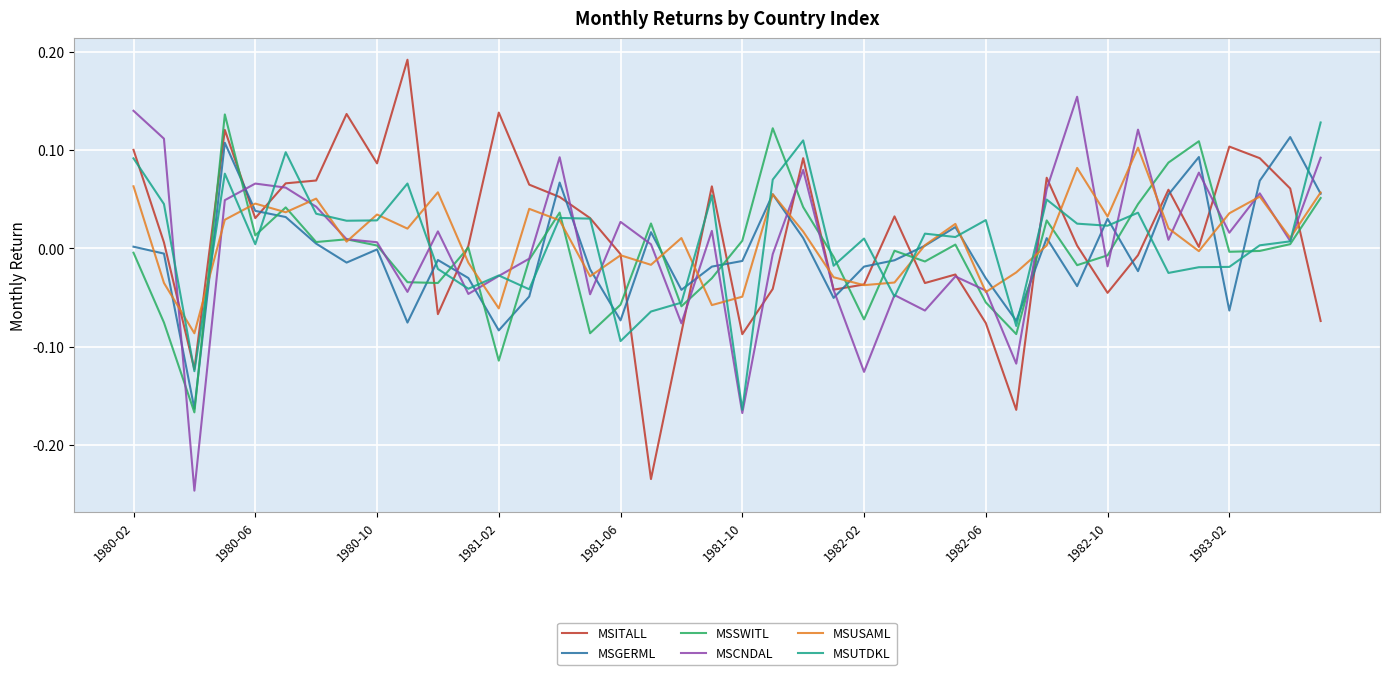

After their last crossing, which series has the higher values: MSUTDKL or MSGERML?

MSUTDKL